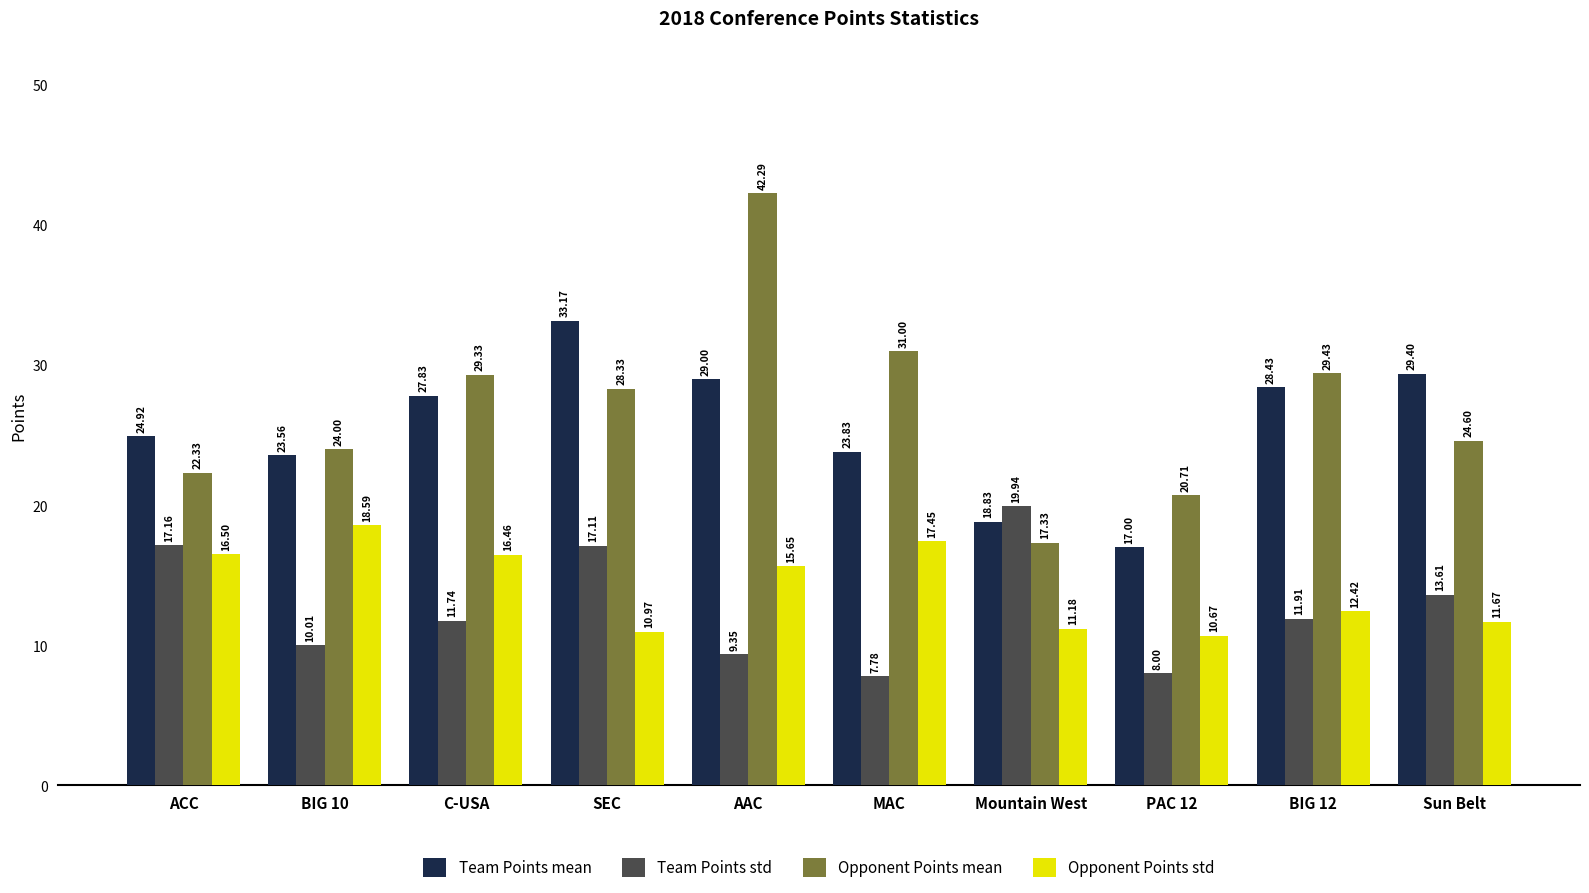

Is the value of Team Points mean at SEC greater than the value of Opponent Points mean at Sun Belt?

Yes